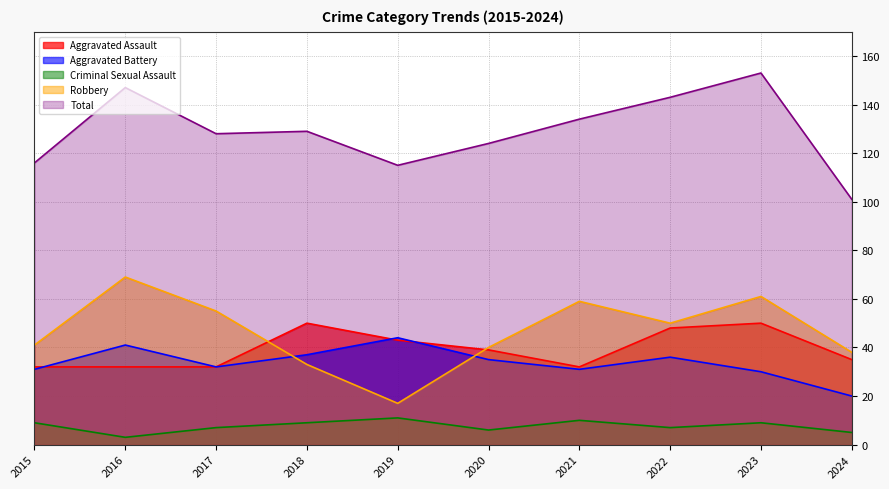

Where is Robbery nearest to the value 43?

2015